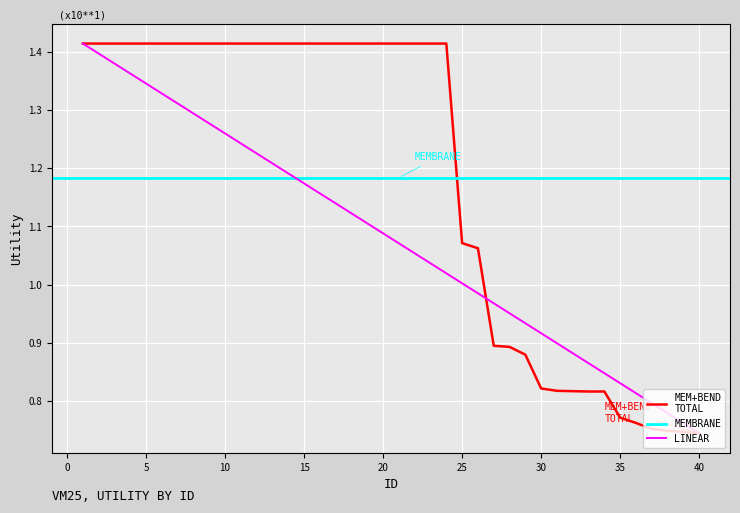

The value at 38 is 0.2. True or false?

False